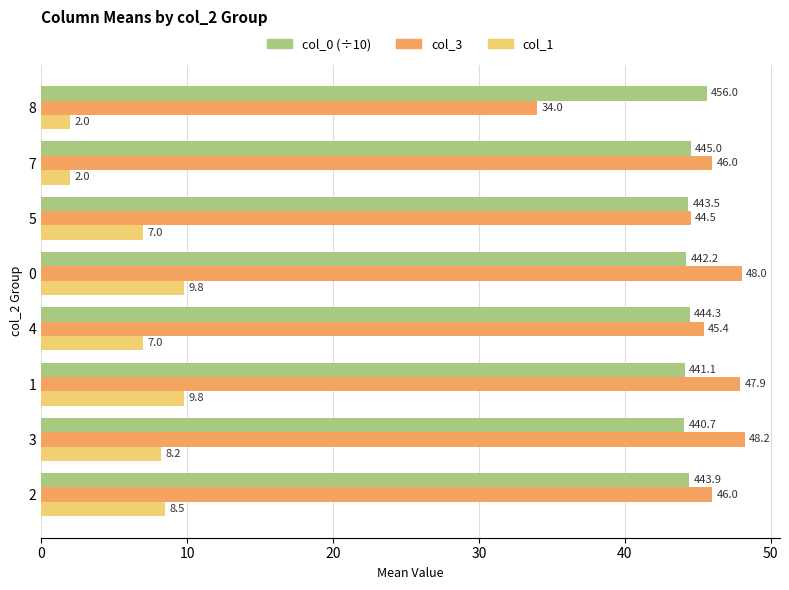

What is the difference between the col_1 values at 3 and 0?

1.6